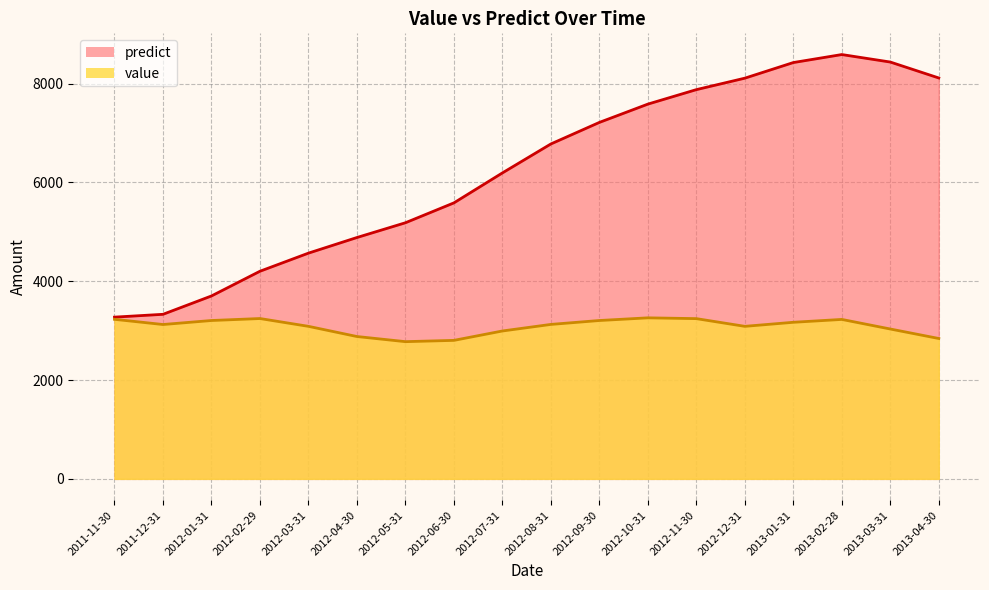

How many values in the value series are below 3126?

9